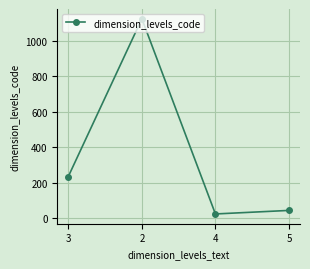

Reading right to left, what are all the values shown in this chart?

5=43	4=23	2=1123	3=234